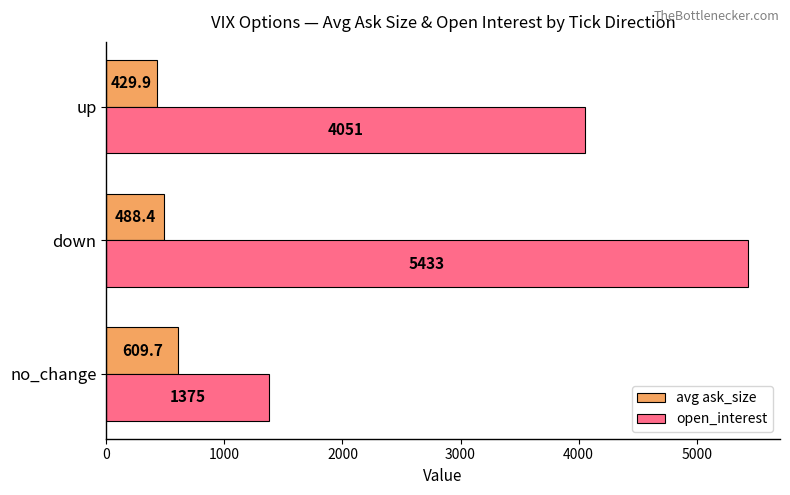

Is the value of open_interest at down greater than the value of avg ask_size at down?

Yes